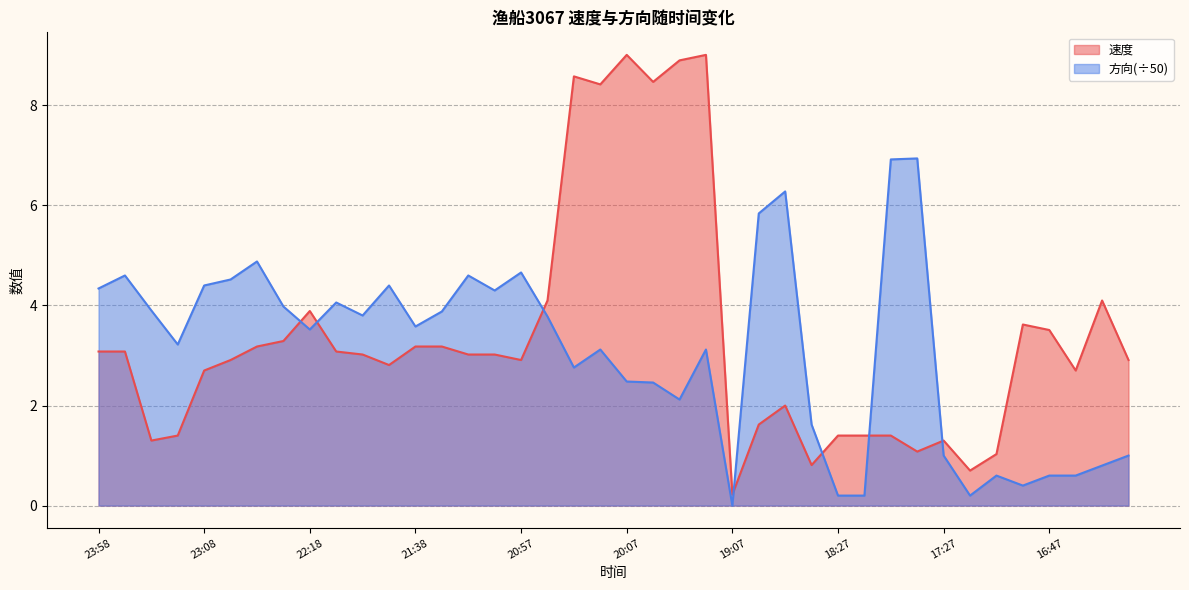

What is the value of the 速度 point at the 23rd from the left?

8.9